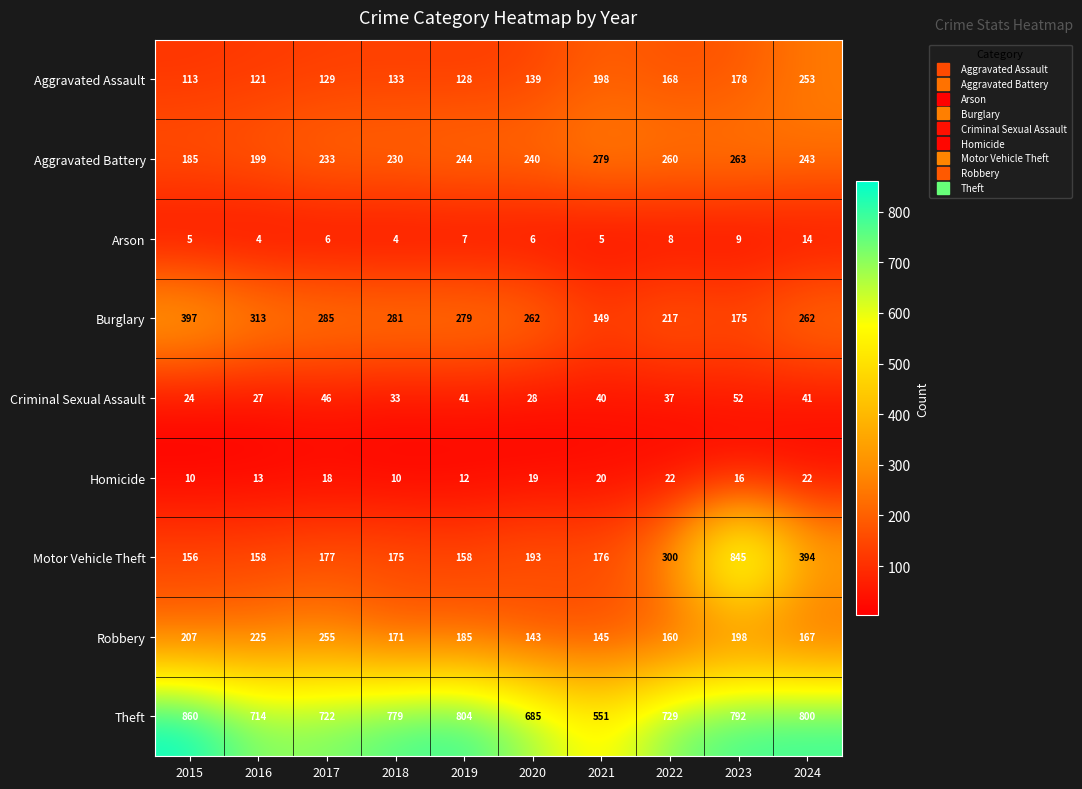

List the series in order of their peak value, highest first.

Theft, Motor Vehicle Theft, Burglary, Aggravated Battery, Robbery, Aggravated Assault, Criminal Sexual Assault, Homicide, Arson